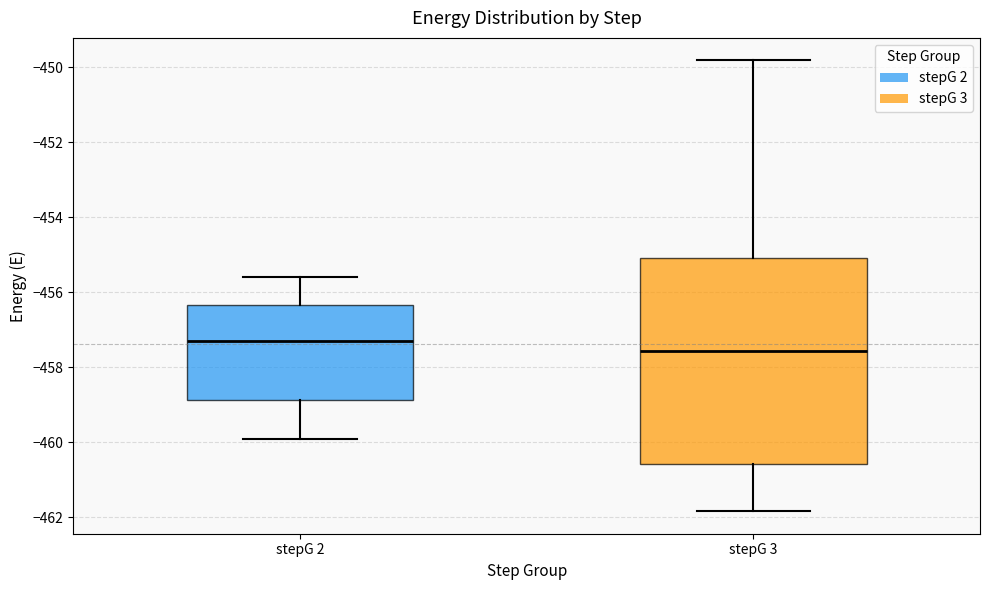

Which box is the tallest, from its lower edge to its upper edge?

stepG 3